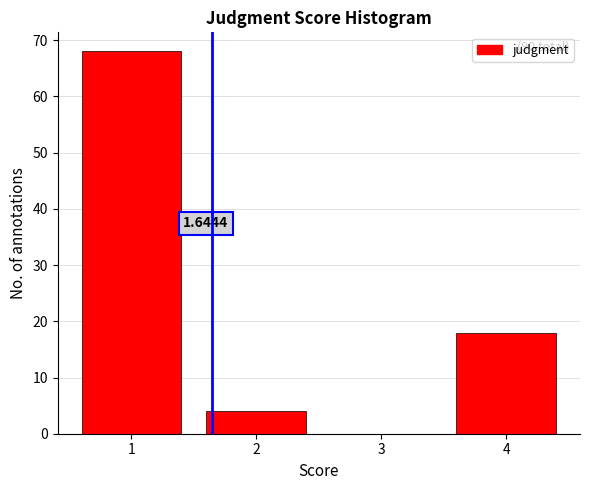

Which range on the x-axis has the tallest bar?

0.5 to 1.5